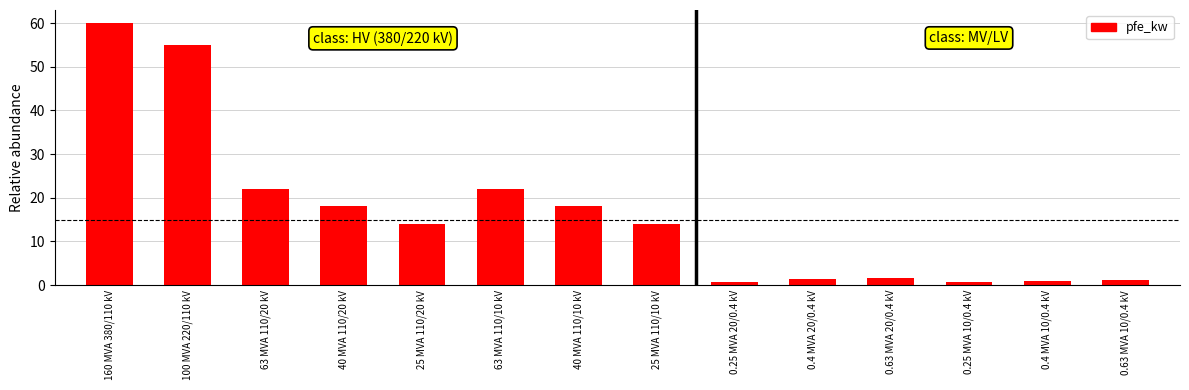

Between 0.25 MVA 20/0.4 kV and 0.63 MVA 20/0.4 kV, which is larger?

0.63 MVA 20/0.4 kV